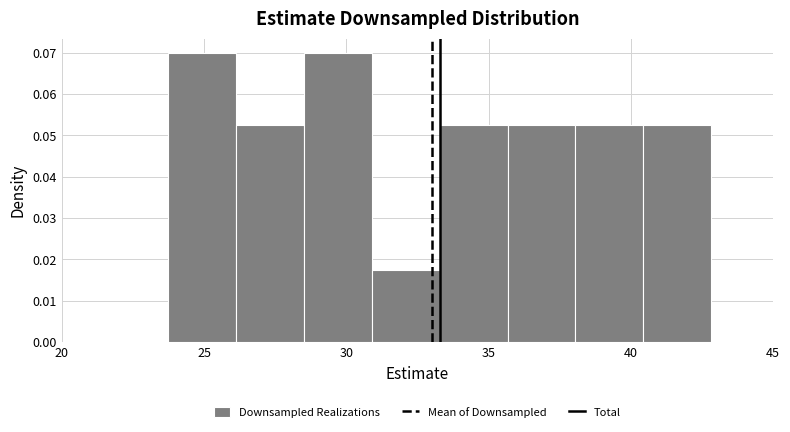

What is the height of the bar covering 40.5 to 43.0 on the x-axis? Neither the bar edges nor the heights are printed on the chart, so give them approximately, as read against the axes.

0.052